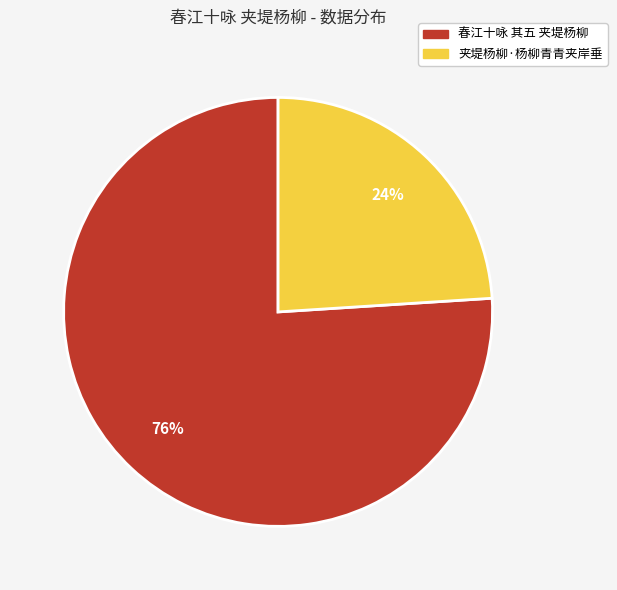

To the nearest percent, what portion does 夹堤杨柳·杨柳青青夹岸垂 represent?

24%